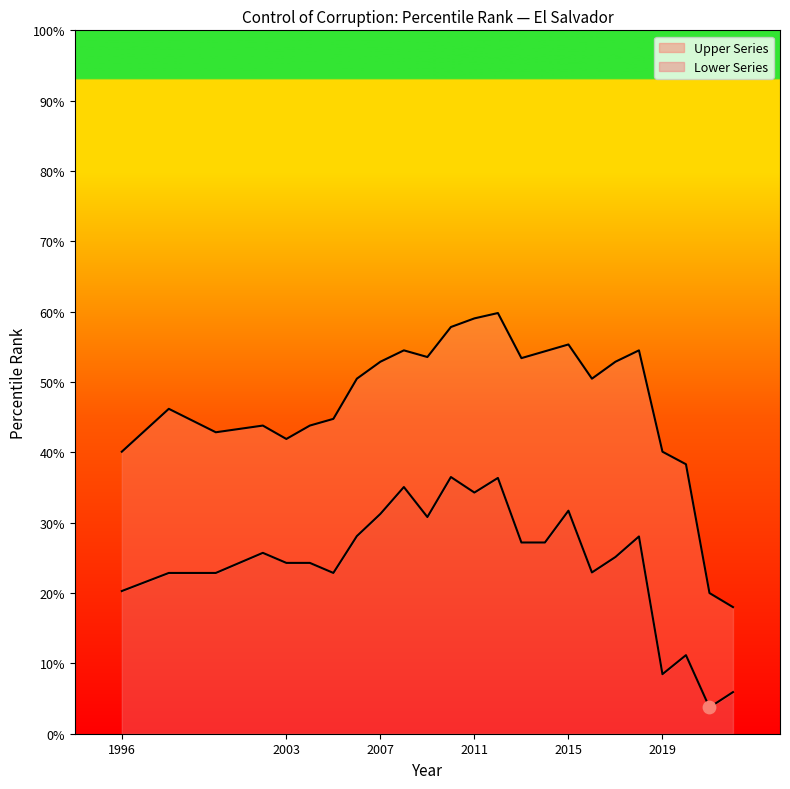

What are all the series names shown in the legend?

Lower Series, Upper Series